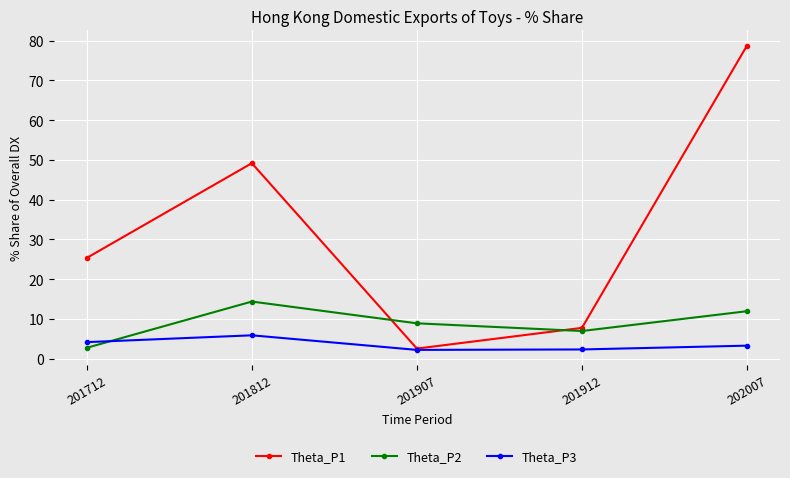

True or false: Theta_P1 has more than 2 interior local peaks.

False